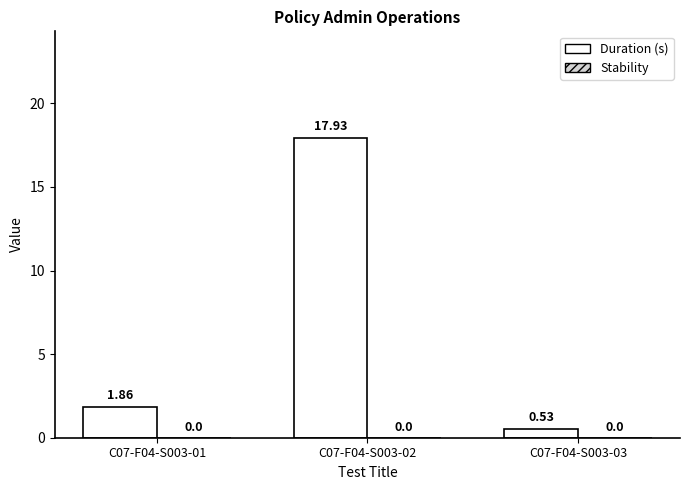

What is the average value?

6.8